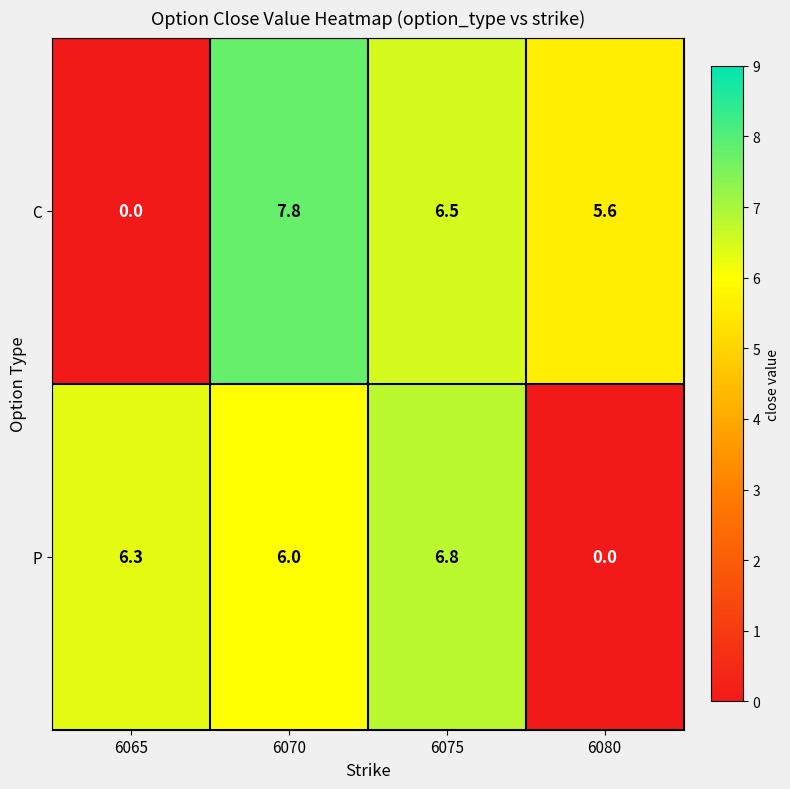

Which category has the highest value across all series?

6070